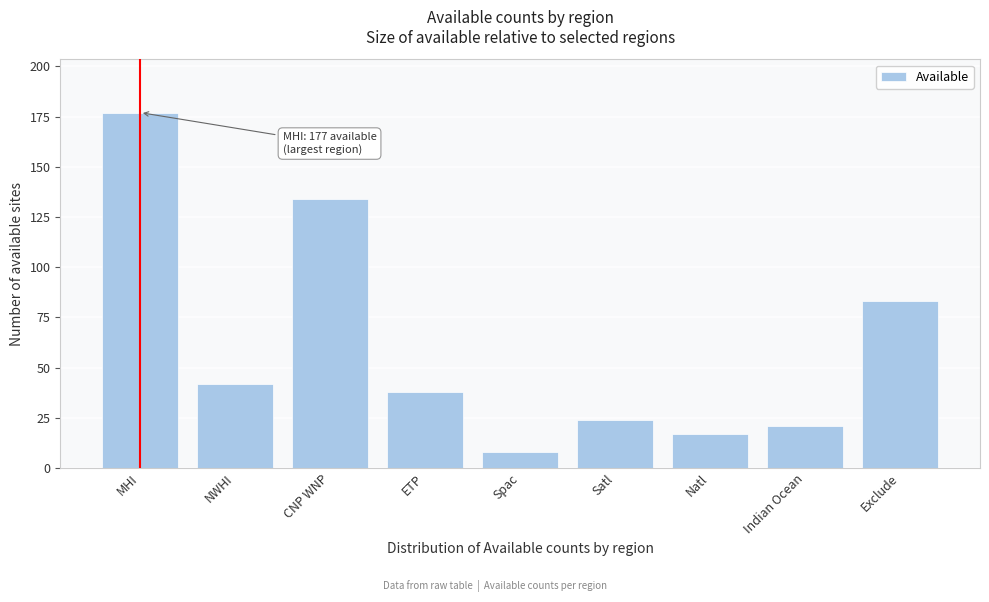

Reading left to right, list all the values displayed in this chart.

177	42	134	38	8	24	17	21	83